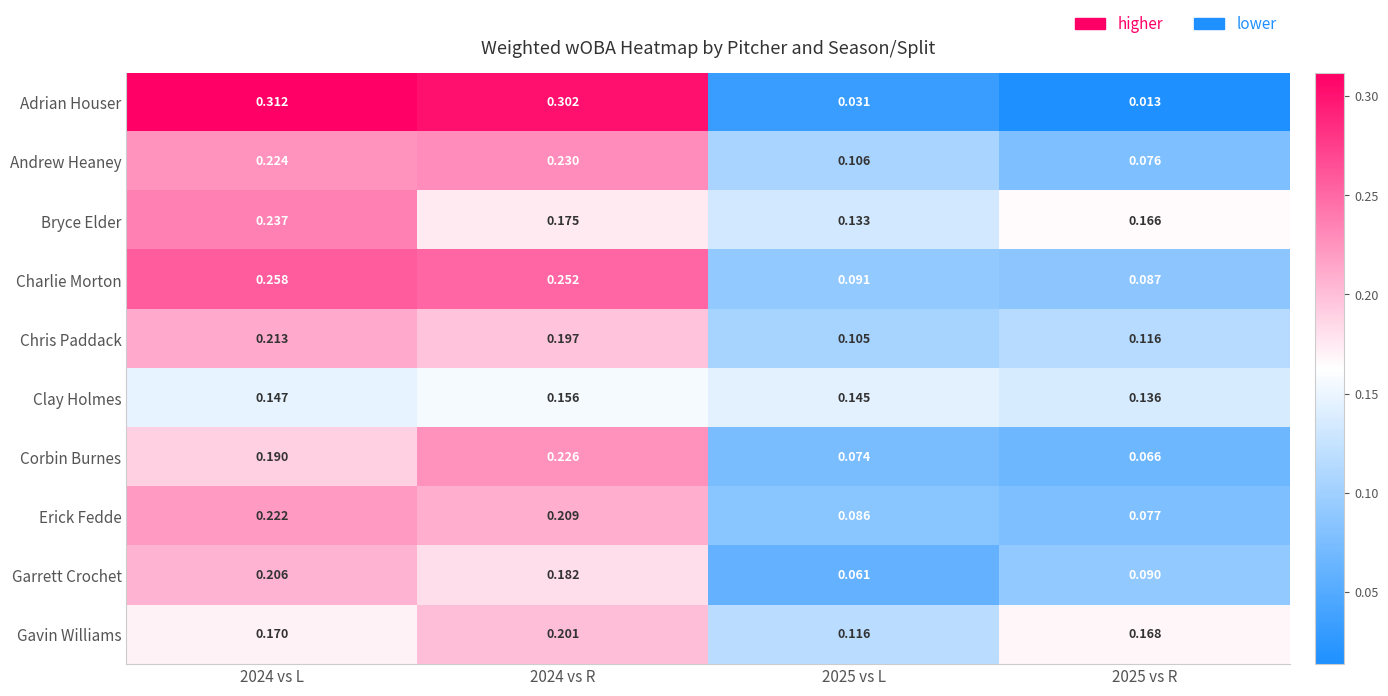

At 2024 vs R, list the series in order from smallest to largest.

Clay Holmes, Bryce Elder, Garrett Crochet, Chris Paddack, Gavin Williams, Erick Fedde, Corbin Burnes, Andrew Heaney, Charlie Morton, Adrian Houser